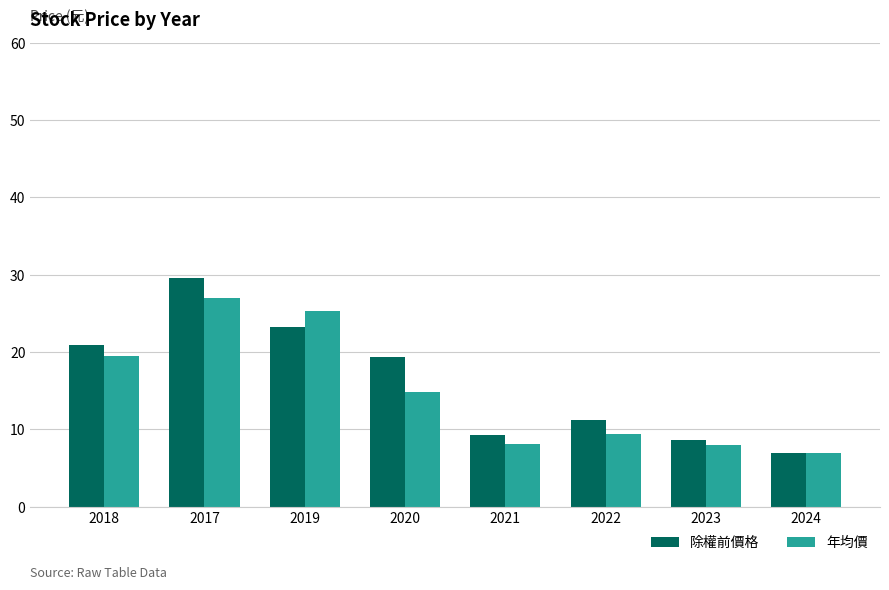

Is the value of 除權前價格 at 2019 greater than the value of 年均價 at 2021?

Yes